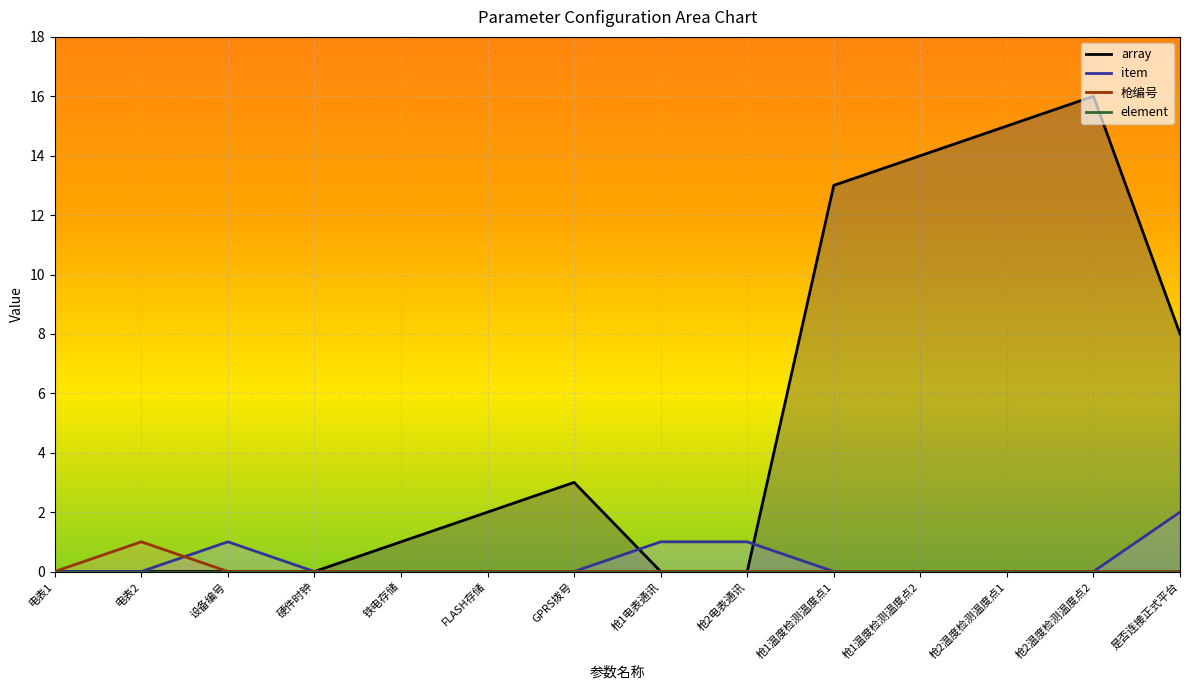

At 硬件时钟, list the series in order from smallest to largest.

array, item, 枪编号, element